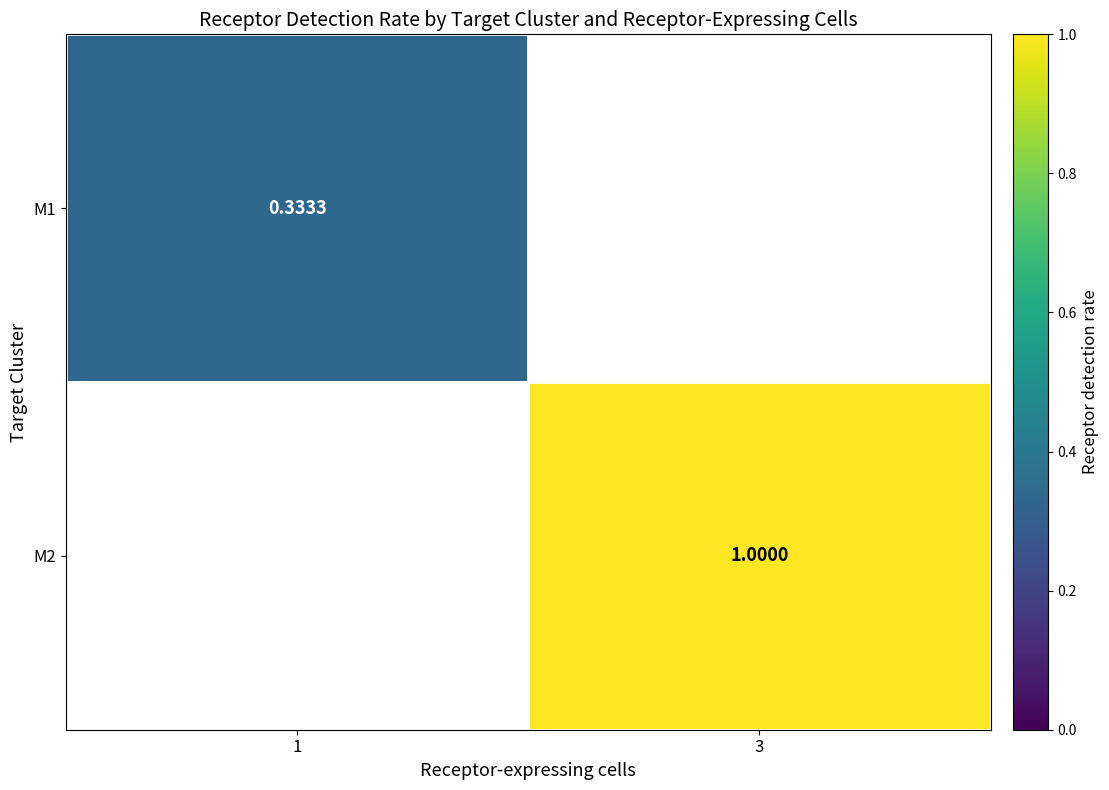

At how many categories does at least one series exceed 0?

2